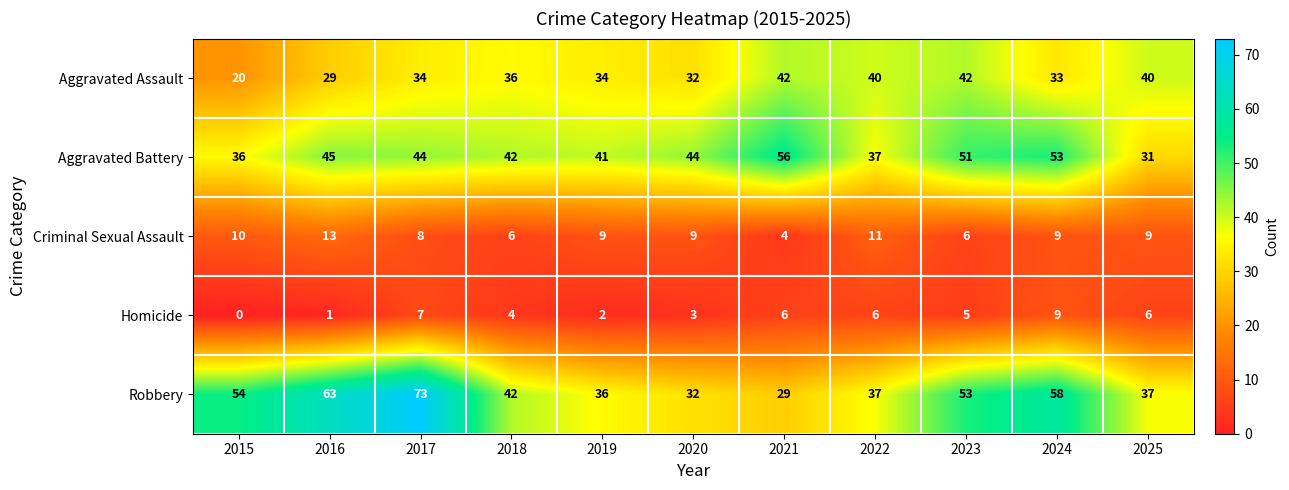

The value of Aggravated Battery at 2021 is 56. True or false?

True